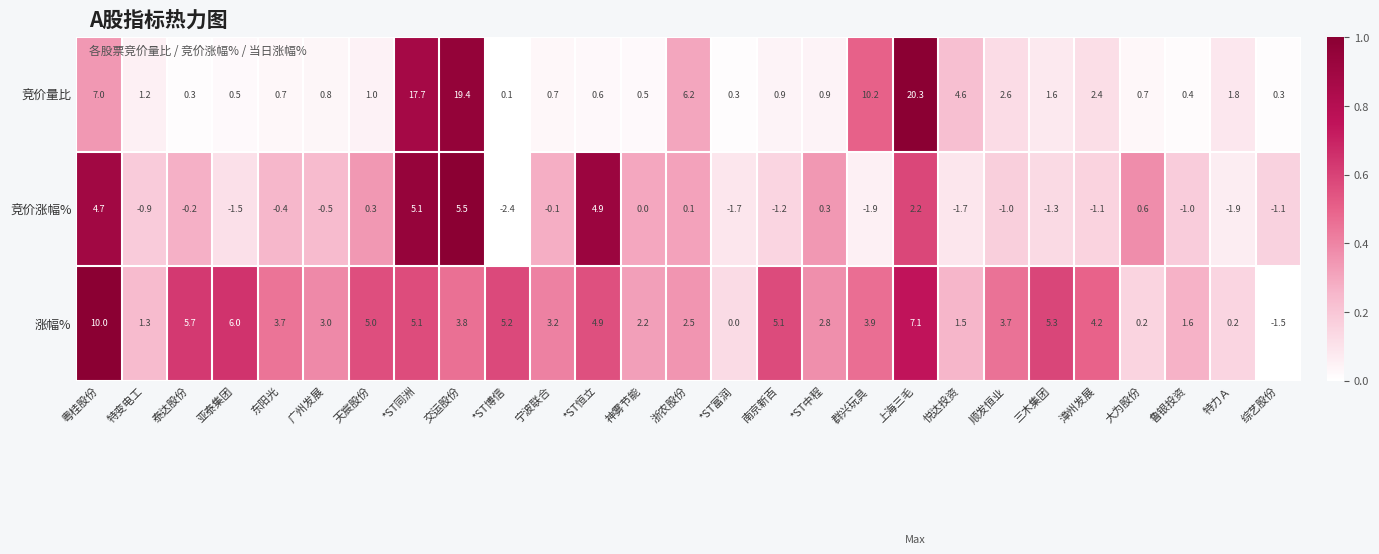

True or false: 竞价涨幅% has a value of -1.3 at 三木集团.

True